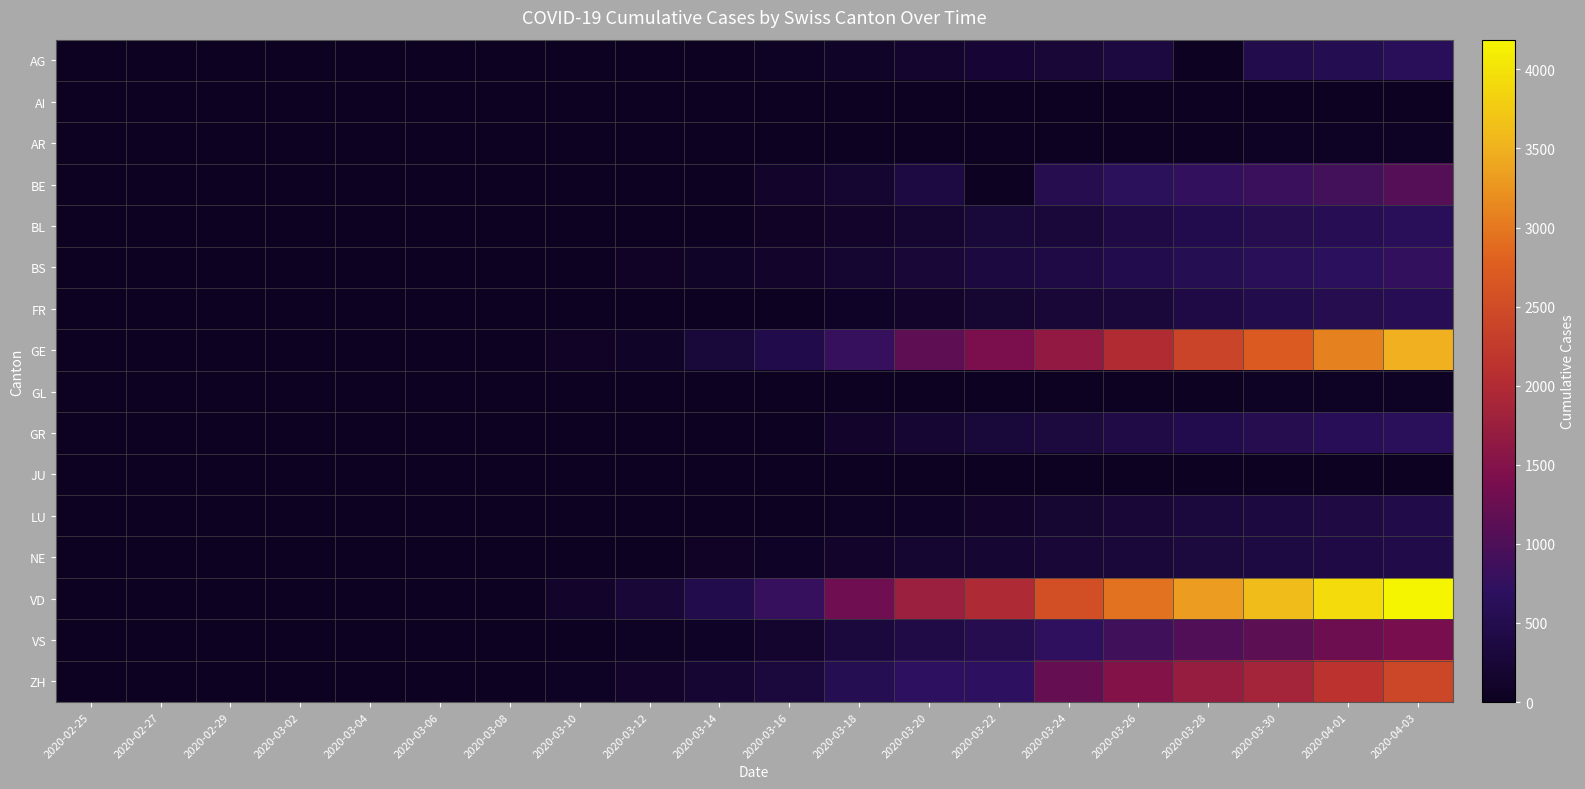

Reading left to right, extract all data points from this chart.

AG: 2020-02-25=0	2020-02-27=0	2020-02-29=0	2020-03-02=2	2020-03-04=7	2020-03-06=12	2020-03-08=0	2020-03-10=17	2020-03-12=27	2020-03-14=0	2020-03-16=52	2020-03-18=101	2020-03-20=168	2020-03-22=232	2020-03-24=266	2020-03-26=349	2020-03-28=0	2020-03-30=481	2020-04-01=549	2020-04-03=626
AI: 2020-02-25=0	2020-02-27=0	2020-02-29=0	2020-03-02=0	2020-03-04=0	2020-03-06=0	2020-03-08=0	2020-03-10=0	2020-03-12=0	2020-03-14=2	2020-03-16=4	2020-03-18=0	2020-03-20=0	2020-03-22=0	2020-03-24=8	2020-03-26=11	2020-03-28=13	2020-03-30=14	2020-04-01=0	2020-04-03=20
AR: 2020-02-25=0	2020-02-27=0	2020-02-29=0	2020-03-02=0	2020-03-04=0	2020-03-06=0	2020-03-08=0	2020-03-10=0	2020-03-12=5	2020-03-14=0	2020-03-16=0	2020-03-18=11	2020-03-20=0	2020-03-22=0	2020-03-24=33	2020-03-26=42	2020-03-28=45	2020-03-30=50	2020-04-01=61	2020-04-03=65
BE: 2020-02-25=0	2020-02-27=0	2020-02-29=0	2020-03-02=4	2020-03-04=6	2020-03-06=17	2020-03-08=0	2020-03-10=0	2020-03-12=0	2020-03-14=0	2020-03-16=123	2020-03-18=193	2020-03-20=377	2020-03-22=0	2020-03-24=532	2020-03-26=660	2020-03-28=767	2020-03-30=826	2020-04-01=909	2020-04-03=1073
BL: 2020-02-25=0	2020-02-27=0	2020-02-29=2	2020-03-02=2	2020-03-04=2	2020-03-06=6	2020-03-08=19	2020-03-10=22	2020-03-12=26	2020-03-14=47	2020-03-16=76	2020-03-18=116	2020-03-20=184	2020-03-22=289	2020-03-24=306	2020-03-26=422	2020-03-28=502	2020-03-30=539	2020-04-01=588	2020-04-03=625
BS: 2020-02-25=0	2020-02-27=1	2020-02-29=1	2020-03-02=1	2020-03-04=3	2020-03-06=15	2020-03-08=24	2020-03-10=33	2020-03-12=73	2020-03-14=100	2020-03-16=143	2020-03-18=181	2020-03-20=270	2020-03-22=356	2020-03-24=410	2020-03-26=501	2020-03-28=569	2020-03-30=617	2020-04-01=687	2020-04-03=754
FR: 2020-02-25=0	2020-02-27=0	2020-02-29=0	2020-03-02=2	2020-03-04=4	2020-03-06=0	2020-03-08=8	2020-03-10=0	2020-03-12=22	2020-03-14=36	2020-03-16=45	2020-03-18=86	2020-03-20=145	2020-03-22=202	2020-03-24=255	2020-03-26=309	2020-03-28=421	2020-03-30=477	2020-04-01=525	2020-04-03=588
GE: 2020-02-25=0	2020-02-27=1	2020-02-29=6	2020-03-02=8	2020-03-04=11	2020-03-06=19	2020-03-08=38	2020-03-10=73	2020-03-12=114	2020-03-14=281	2020-03-16=461	2020-03-18=786	2020-03-20=1151	2020-03-22=1423	2020-03-24=1668	2020-03-26=2011	2020-03-28=2392	2020-03-30=2705	2020-04-01=3091	2020-04-03=3488
GL: 2020-02-25=0	2020-02-27=0	2020-02-29=0	2020-03-02=0	2020-03-04=0	2020-03-06=0	2020-03-08=0	2020-03-10=1	2020-03-12=3	2020-03-14=8	2020-03-16=10	2020-03-18=14	2020-03-20=20	2020-03-22=29	2020-03-24=33	2020-03-26=43	2020-03-28=47	2020-03-30=51	2020-04-01=56	2020-04-03=59
GR: 2020-02-25=0	2020-02-27=0	2020-02-29=0	2020-03-02=0	2020-03-04=0	2020-03-06=0	2020-03-08=0	2020-03-10=0	2020-03-12=0	2020-03-14=0	2020-03-16=0	2020-03-18=128	2020-03-20=226	2020-03-22=284	2020-03-24=343	2020-03-26=433	2020-03-28=495	2020-03-30=535	2020-04-01=592	2020-04-03=649
JU: 2020-02-25=0	2020-02-27=0	2020-02-29=0	2020-03-02=0	2020-03-04=0	2020-03-06=0	2020-03-08=0	2020-03-10=0	2020-03-12=0	2020-03-14=0	2020-03-16=0	2020-03-18=0	2020-03-20=0	2020-03-22=0	2020-03-24=0	2020-03-26=0	2020-03-28=0	2020-03-30=0	2020-04-01=0	2020-04-03=0
LU: 2020-02-25=0	2020-02-27=0	2020-02-29=0	2020-03-02=0	2020-03-04=0	2020-03-06=0	2020-03-08=0	2020-03-10=0	2020-03-12=0	2020-03-14=0	2020-03-16=0	2020-03-18=65	2020-03-20=92	2020-03-22=131	2020-03-24=205	2020-03-26=253	2020-03-28=317	2020-03-30=351	2020-04-01=401	2020-04-03=449
NE: 2020-02-25=0	2020-02-27=0	2020-02-29=0	2020-03-02=0	2020-03-04=8	2020-03-06=13	2020-03-08=24	2020-03-10=31	2020-03-12=46	2020-03-14=68	2020-03-16=93	2020-03-18=146	2020-03-20=189	2020-03-22=216	2020-03-24=265	2020-03-26=299	2020-03-28=337	2020-03-30=378	2020-04-01=420	2020-04-03=444
VD: 2020-02-25=0	2020-02-27=0	2020-02-29=0	2020-03-02=0	2020-03-04=0	2020-03-06=23	2020-03-08=40	2020-03-10=129	2020-03-12=276	2020-03-14=477	2020-03-16=797	2020-03-18=1304	2020-03-20=1756	2020-03-22=1977	2020-03-24=2548	2020-03-26=2945	2020-03-28=3310	2020-03-30=3607	2020-04-01=3918	2020-04-03=4188
VS: 2020-02-25=0	2020-02-27=0	2020-02-29=1	2020-03-02=3	2020-03-04=4	2020-03-06=6	2020-03-08=12	2020-03-10=22	2020-03-12=53	2020-03-14=98	2020-03-16=172	2020-03-18=312	2020-03-20=436	2020-03-22=535	2020-03-24=728	2020-03-26=875	2020-03-28=1018	2020-03-30=1145	2020-04-01=1282	2020-04-03=1383
ZH: 2020-02-25=1	2020-02-27=6	2020-02-29=6	2020-03-02=11	2020-03-04=16	2020-03-06=30	2020-03-08=41	2020-03-10=63	2020-03-12=141	2020-03-14=219	2020-03-16=327	2020-03-18=569	2020-03-20=712	2020-03-22=712	2020-03-24=1224	2020-03-26=1503	2020-03-28=1704	2020-03-30=1862	2020-04-01=2142	2020-04-03=2434